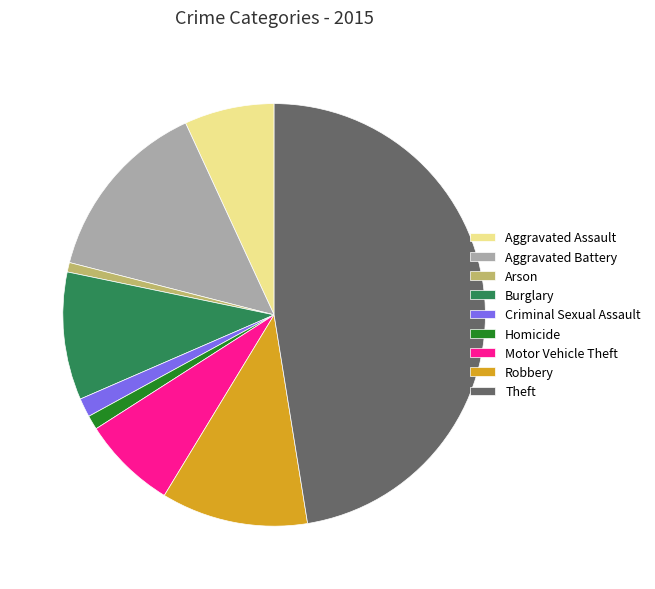

Is it true that Burglary is 18% of the pie?

False